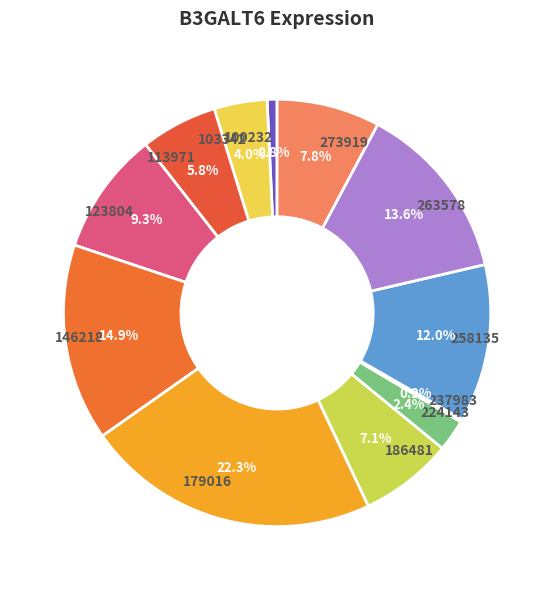

What is the largest slice in the pie chart?

179016